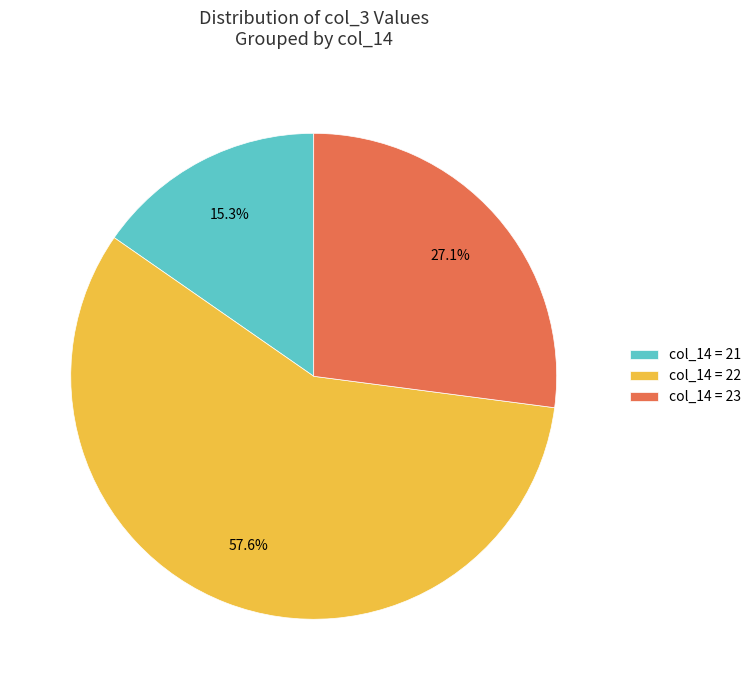

Between col_14 = 22 and col_14 = 23, which is larger?

col_14 = 22